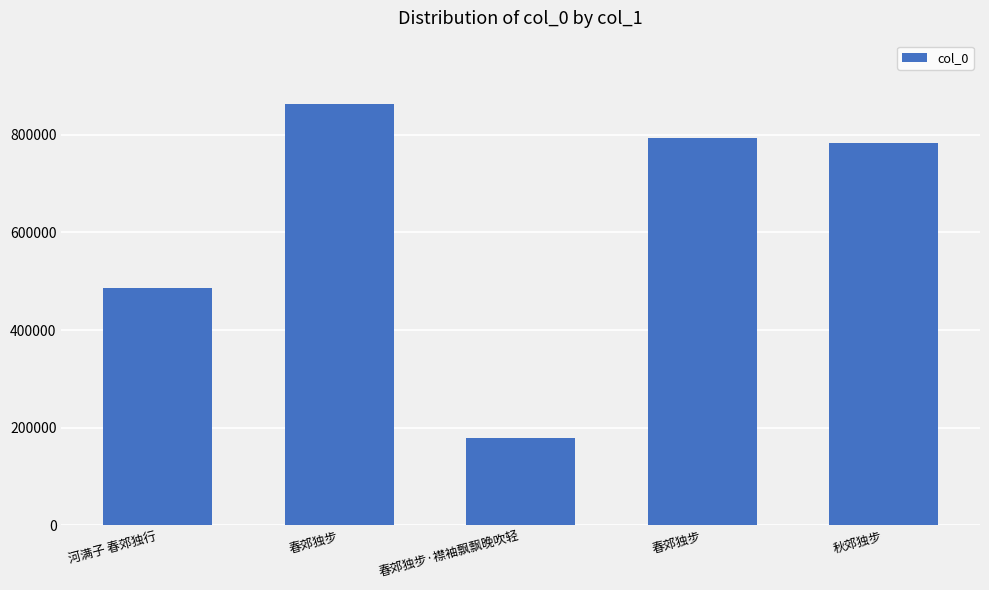

What is the label of the 2nd bar from the left?

春郊独步